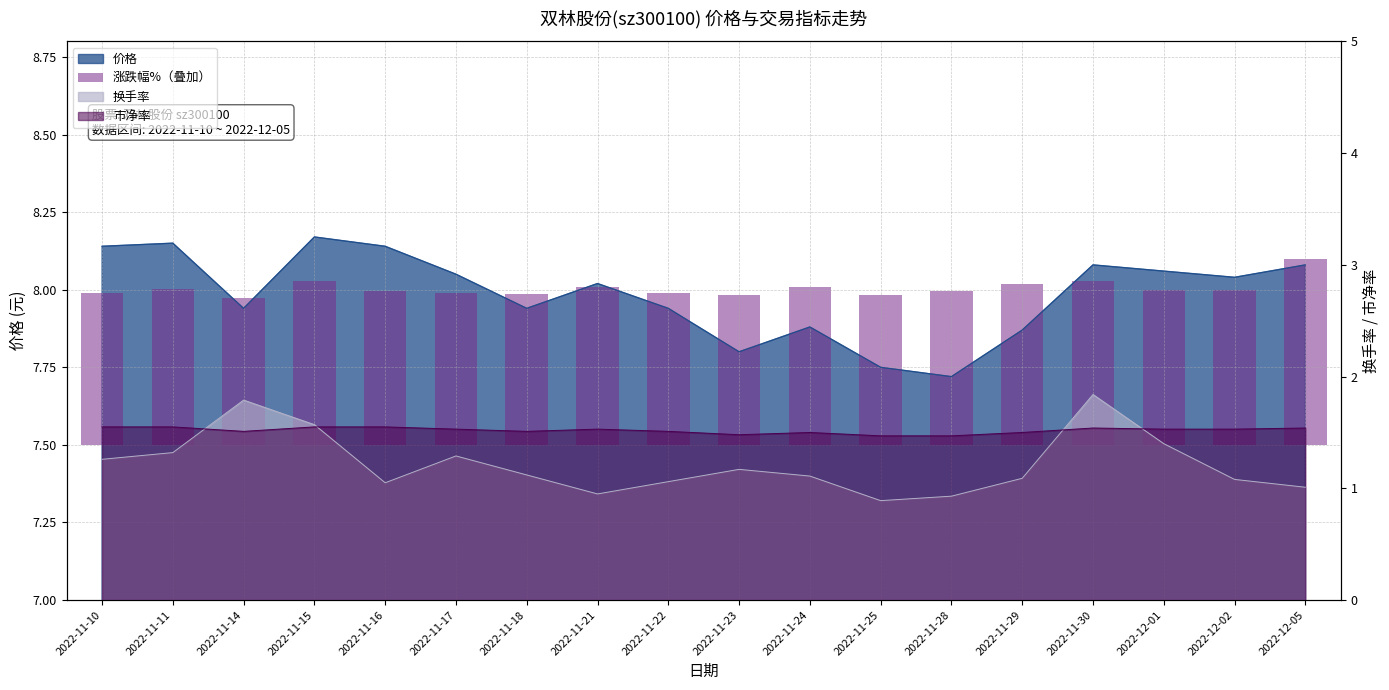

What position from the left is 2022-11-16?

5